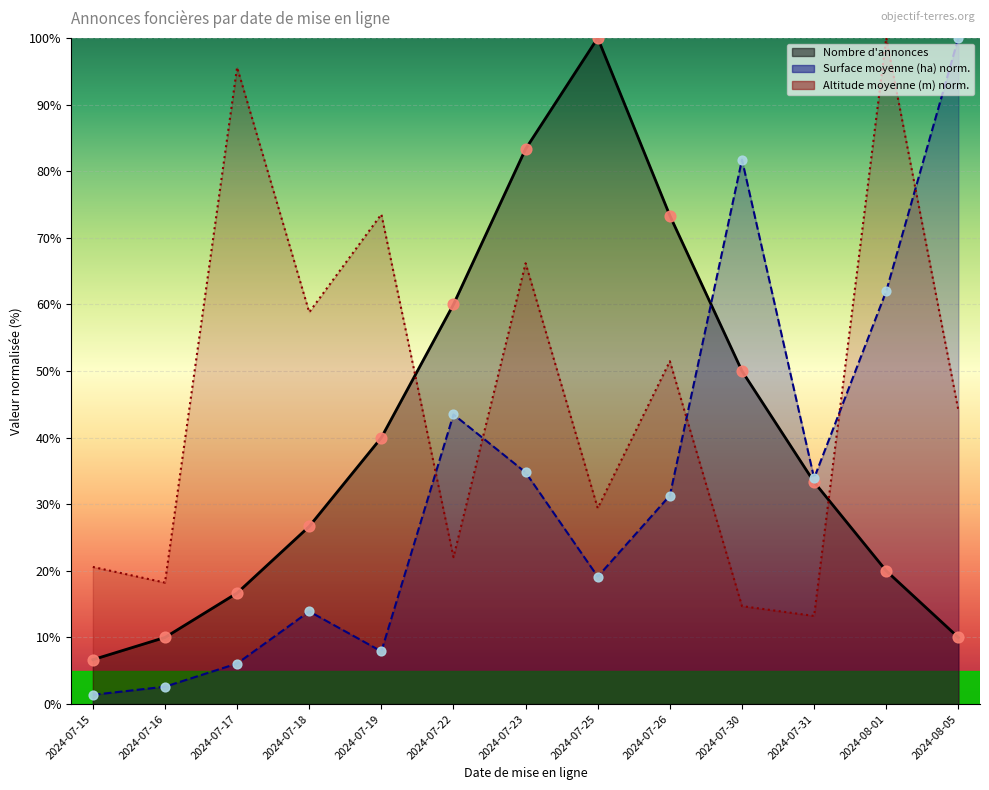

At how many categories does at least one series exceed 30?

11